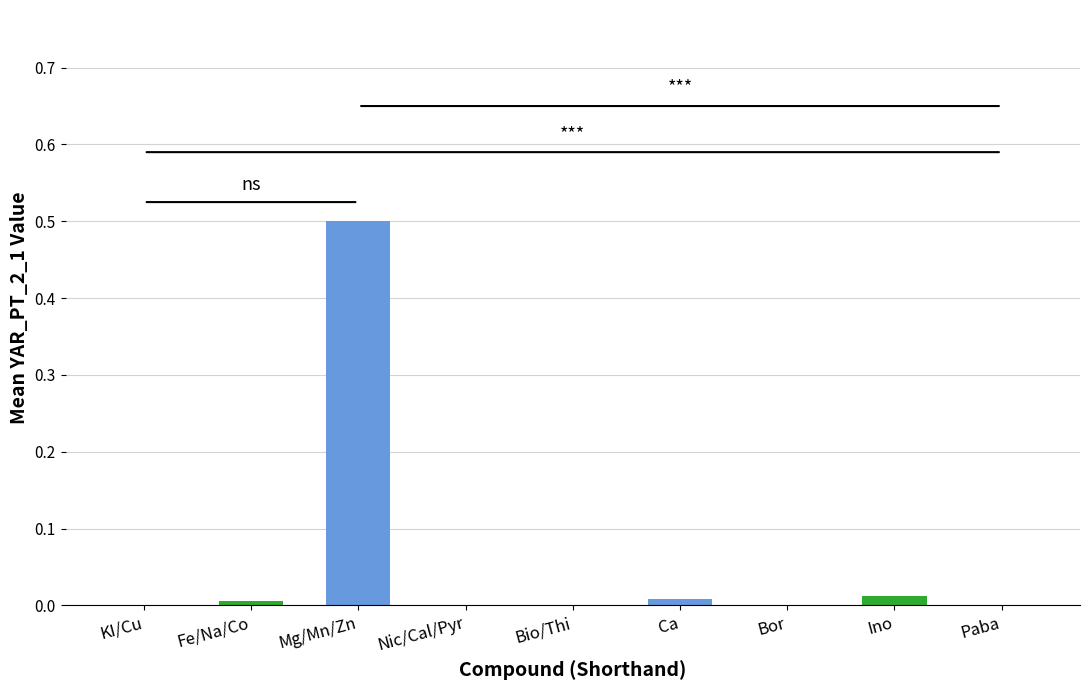

Is it true that the value at Ino is 0.0?

True